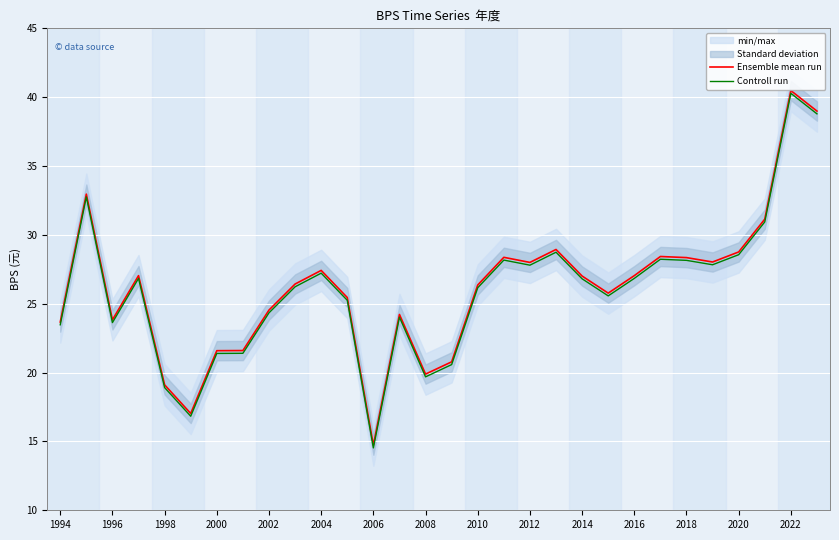

Is it true that Controll run equals 6.0 at 2016?

False